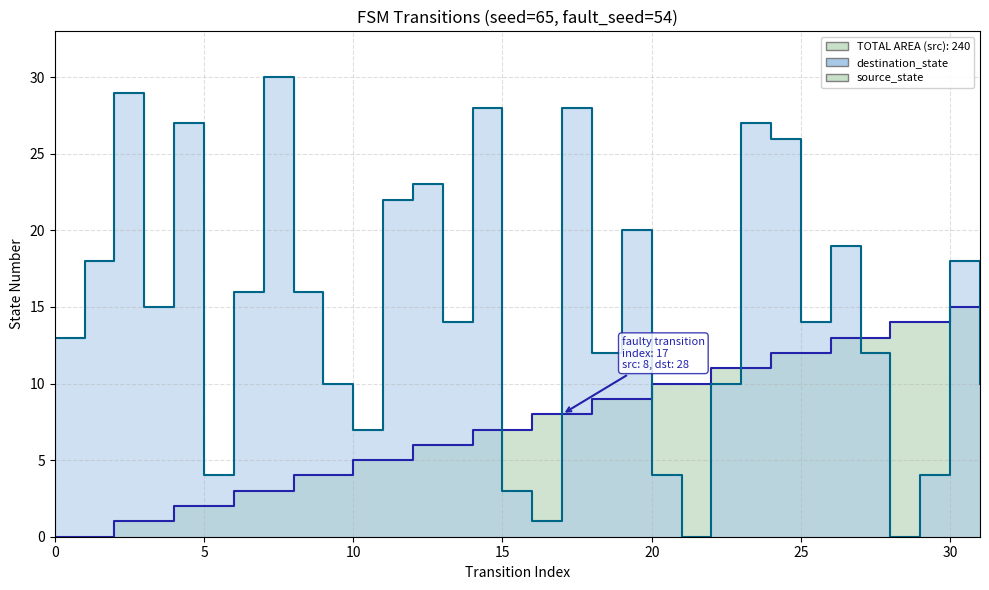

What is the average value of the source_state series?

8